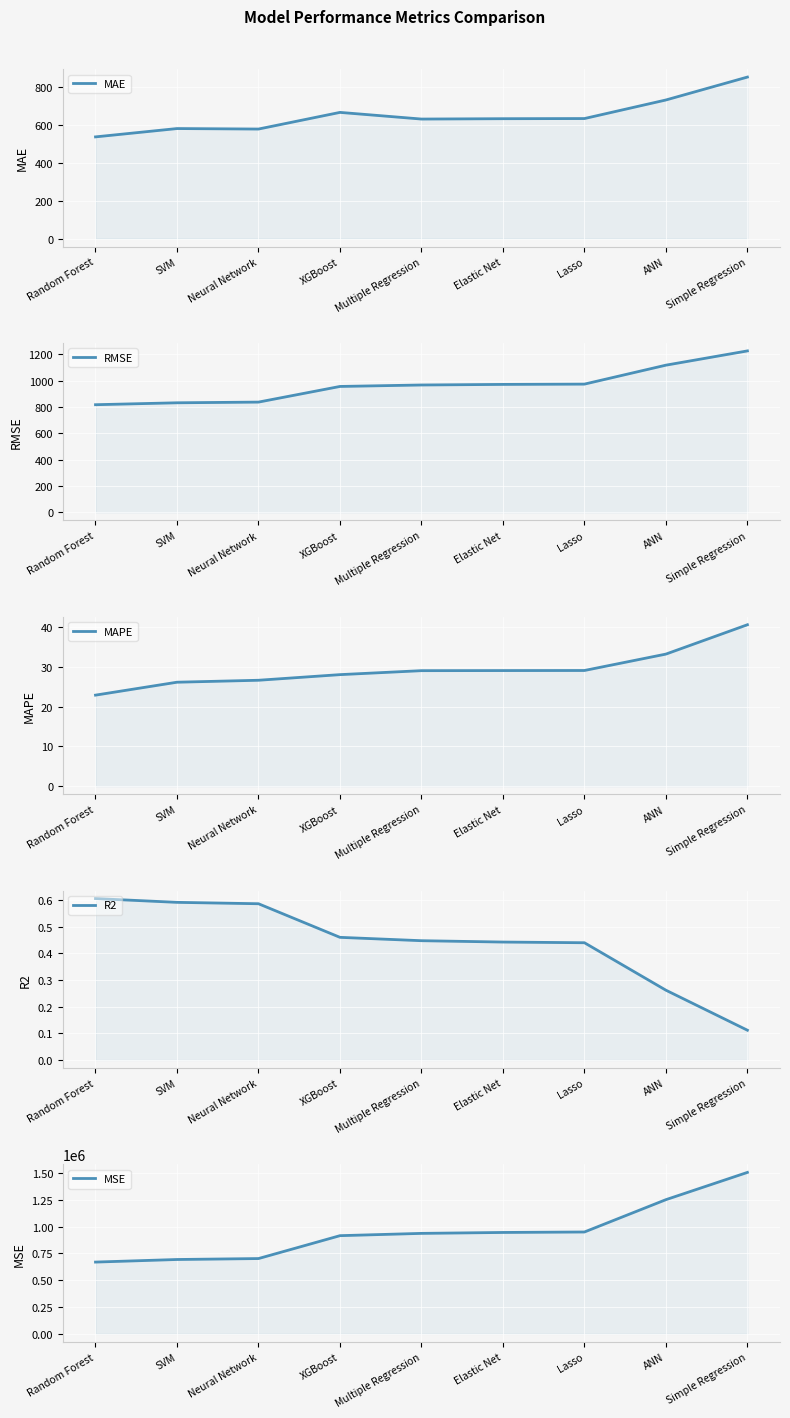

Reading left to right, what are all the values shown in this chart?

MAE: 535.9	579.8	577.2	665.0	629.9	631.8	632.6	730.5	851.3
RMSE: 818.1	832.7	837.9	956.8	967.9	972.4	974.6	1118.6	1227.0
MAPE: 22.9	26.2	26.6	28.1	29.1	29.1	29.1	33.2	40.6
R2: 0.6	0.6	0.6	0.5	0.4	0.4	0.4	0.3	0.1
MSE: 669294.9	693306.3	702122.8	915547.6	936898.5	945467.9	949825.9	1251302.9	1505433.4